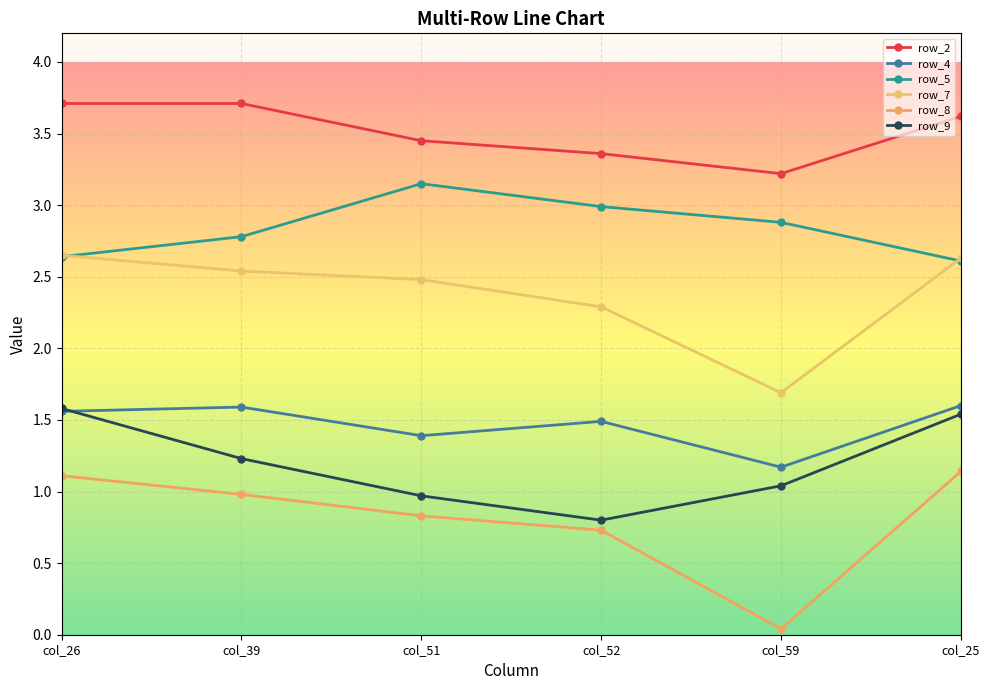

At which label is row_8 closest to 0?

col_59